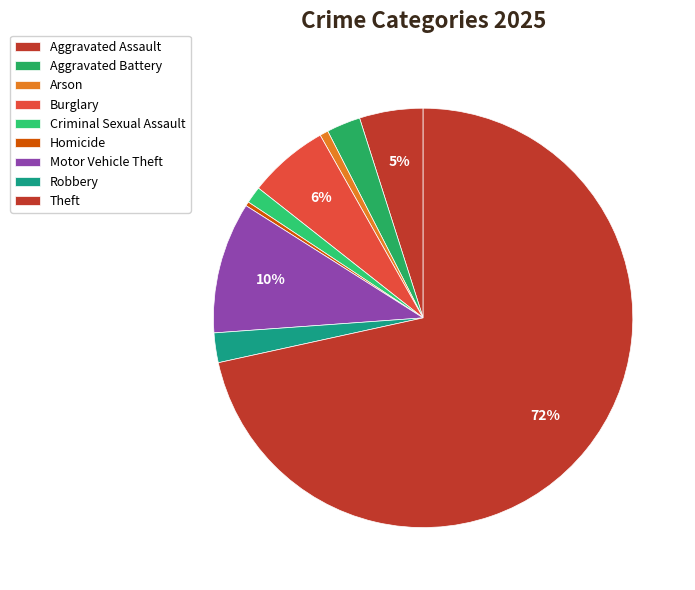

Which category accounts for the majority?

Theft